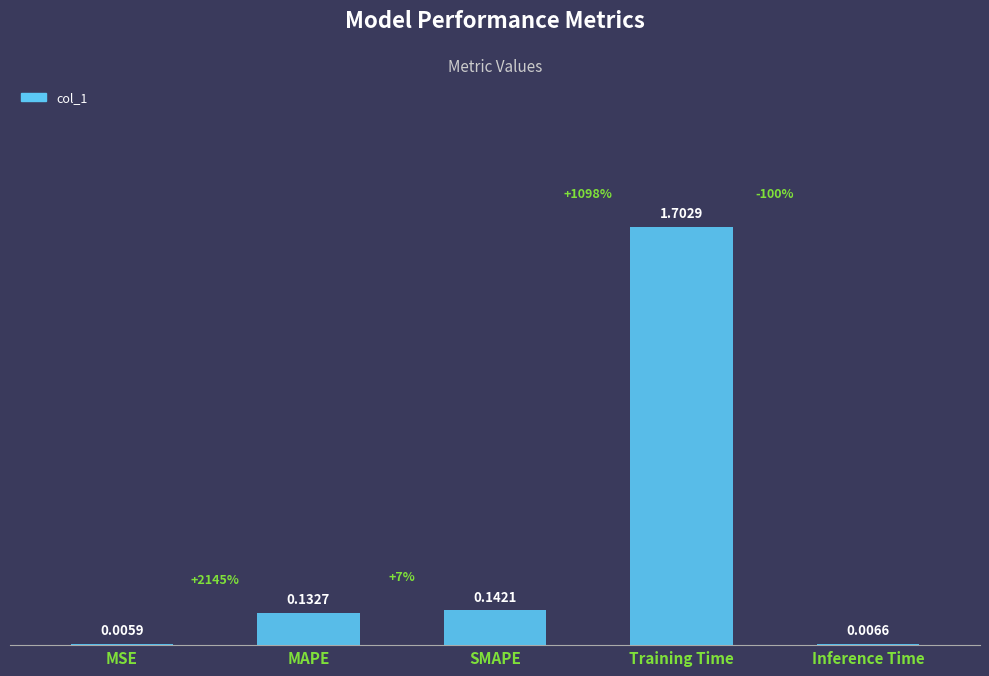

Which has a higher value, SMAPE or MSE?

SMAPE